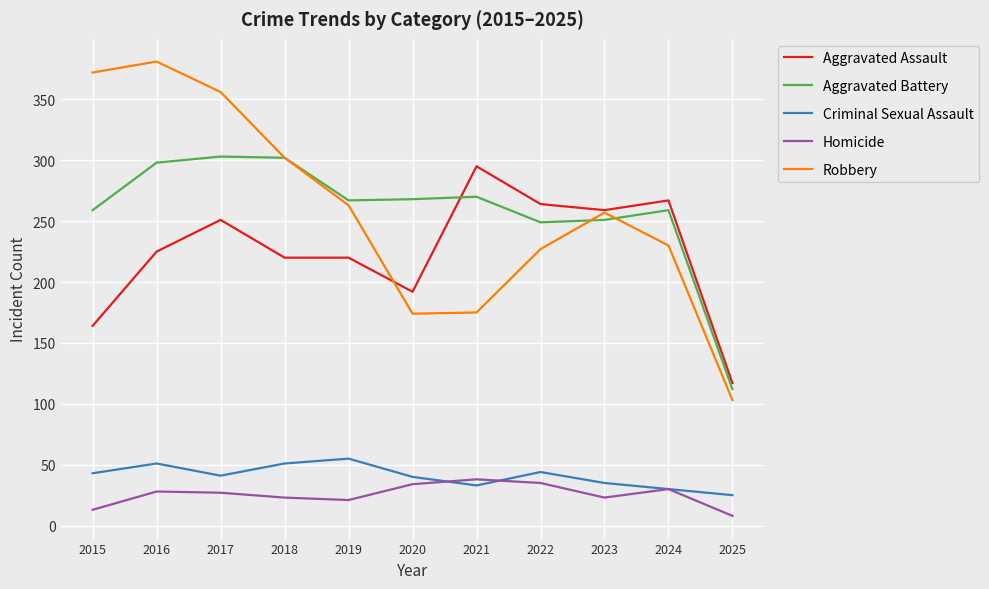

Between which two adjacent categories do Robbery and Aggravated Assault first intersect?

2019 and 2020